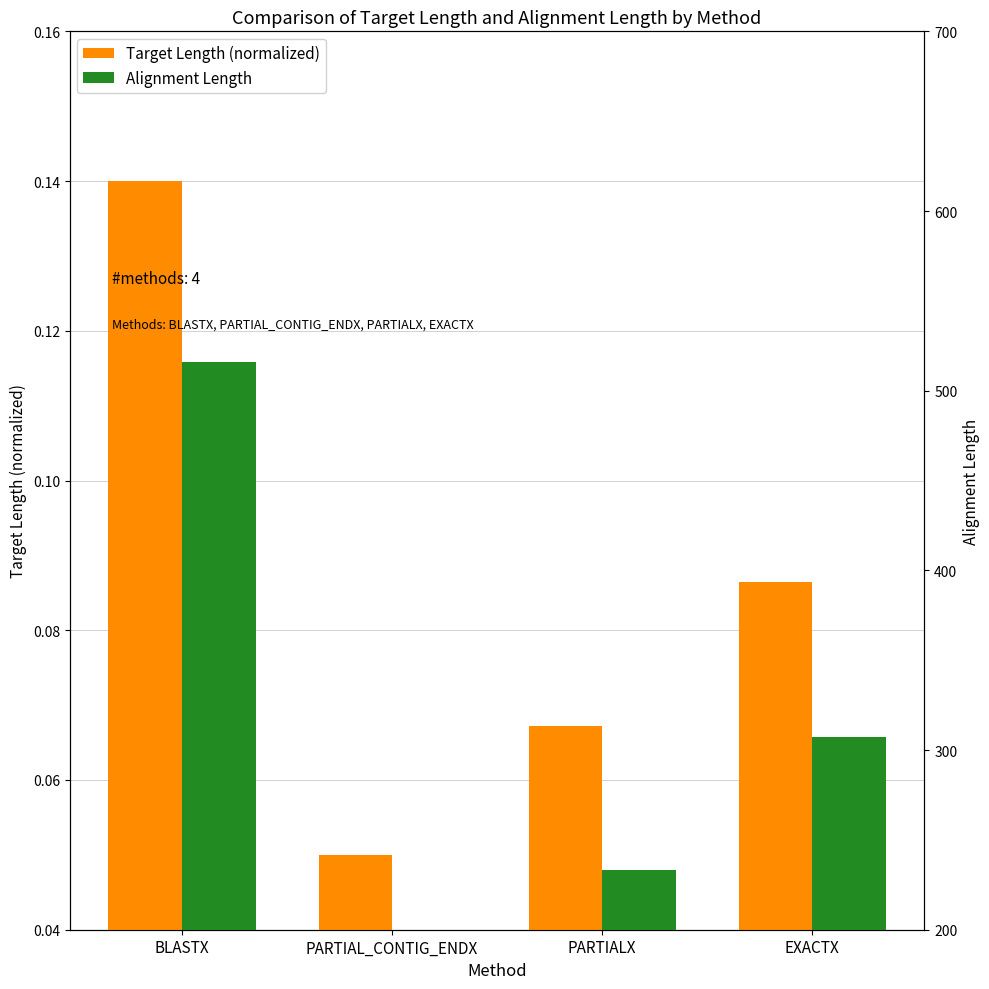

Where is Alignment Length nearest to the value 340?

EXACTX